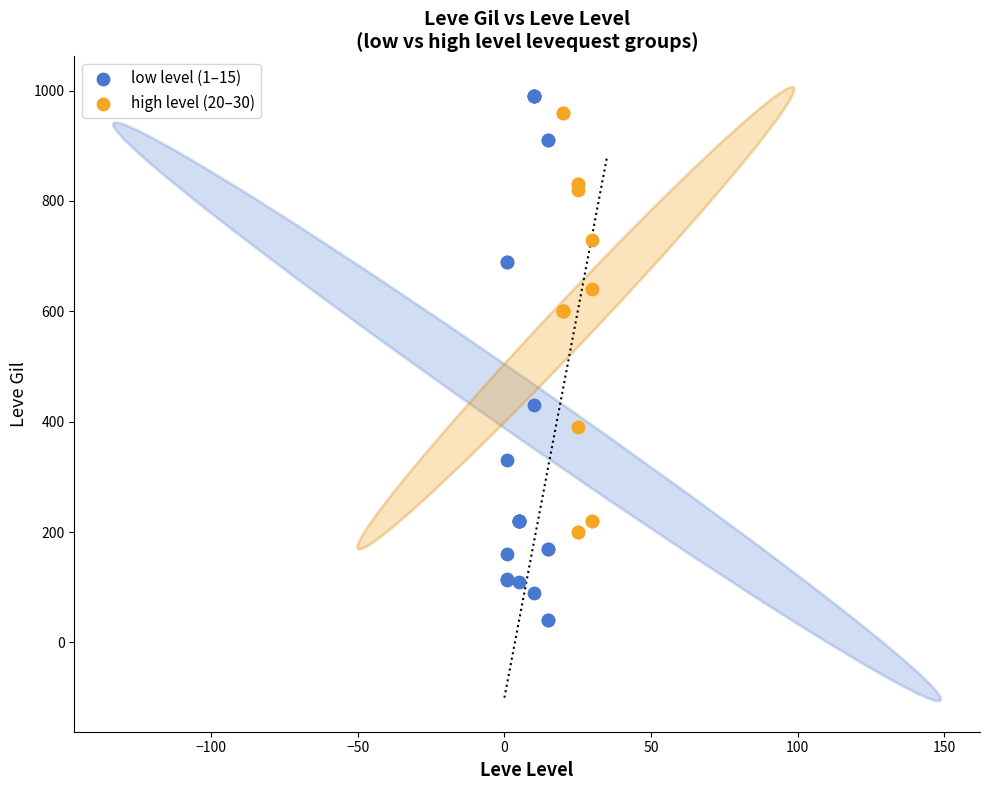

Which series has the largest Y range (max minus min)?

low level (1–15)